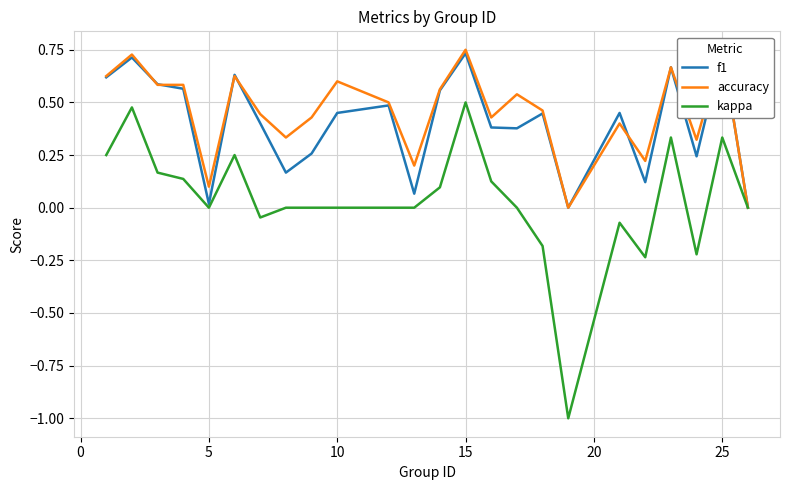

The value of kappa at 5 is -1.0. True or false?

False